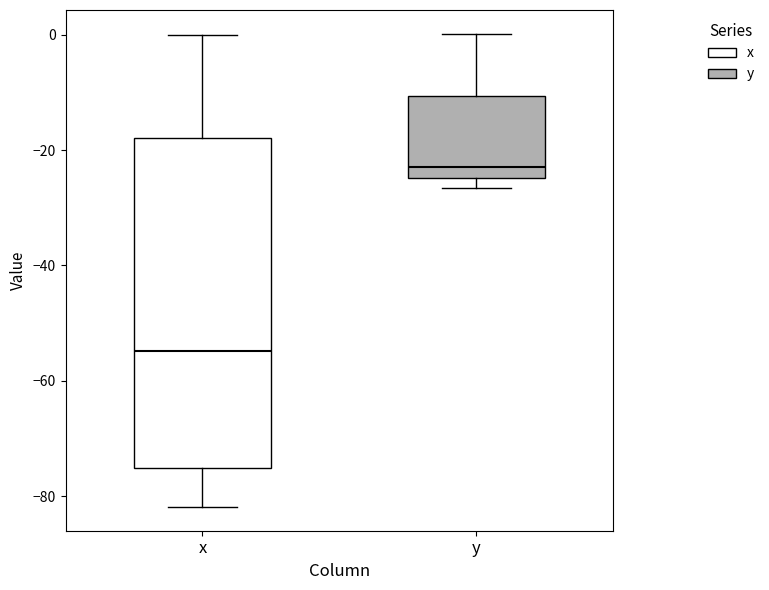

Comparing the boxes themselves (not the whiskers), which one is the tallest?

x